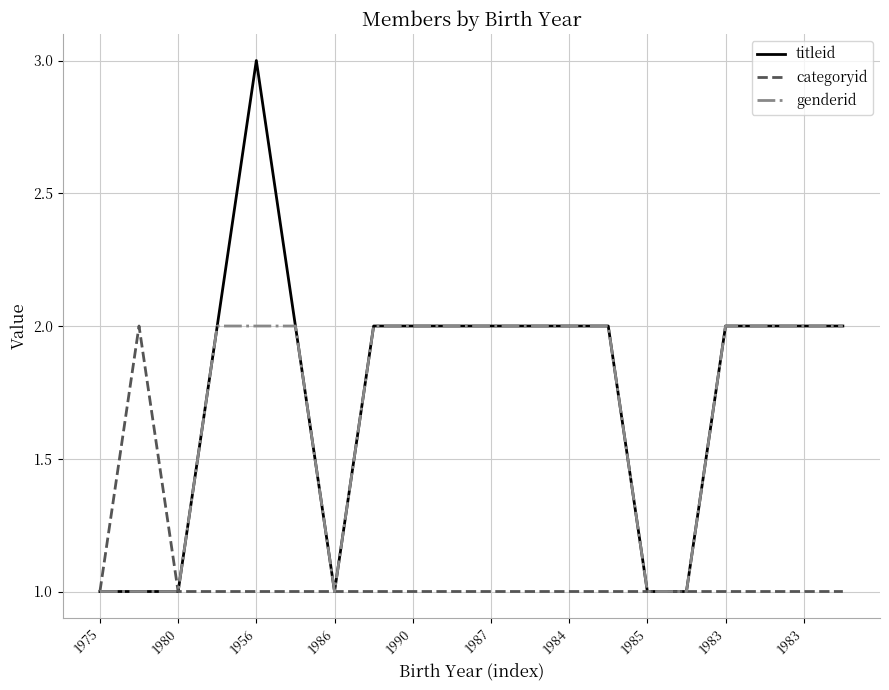

What is the highest value of the titleid series?

3